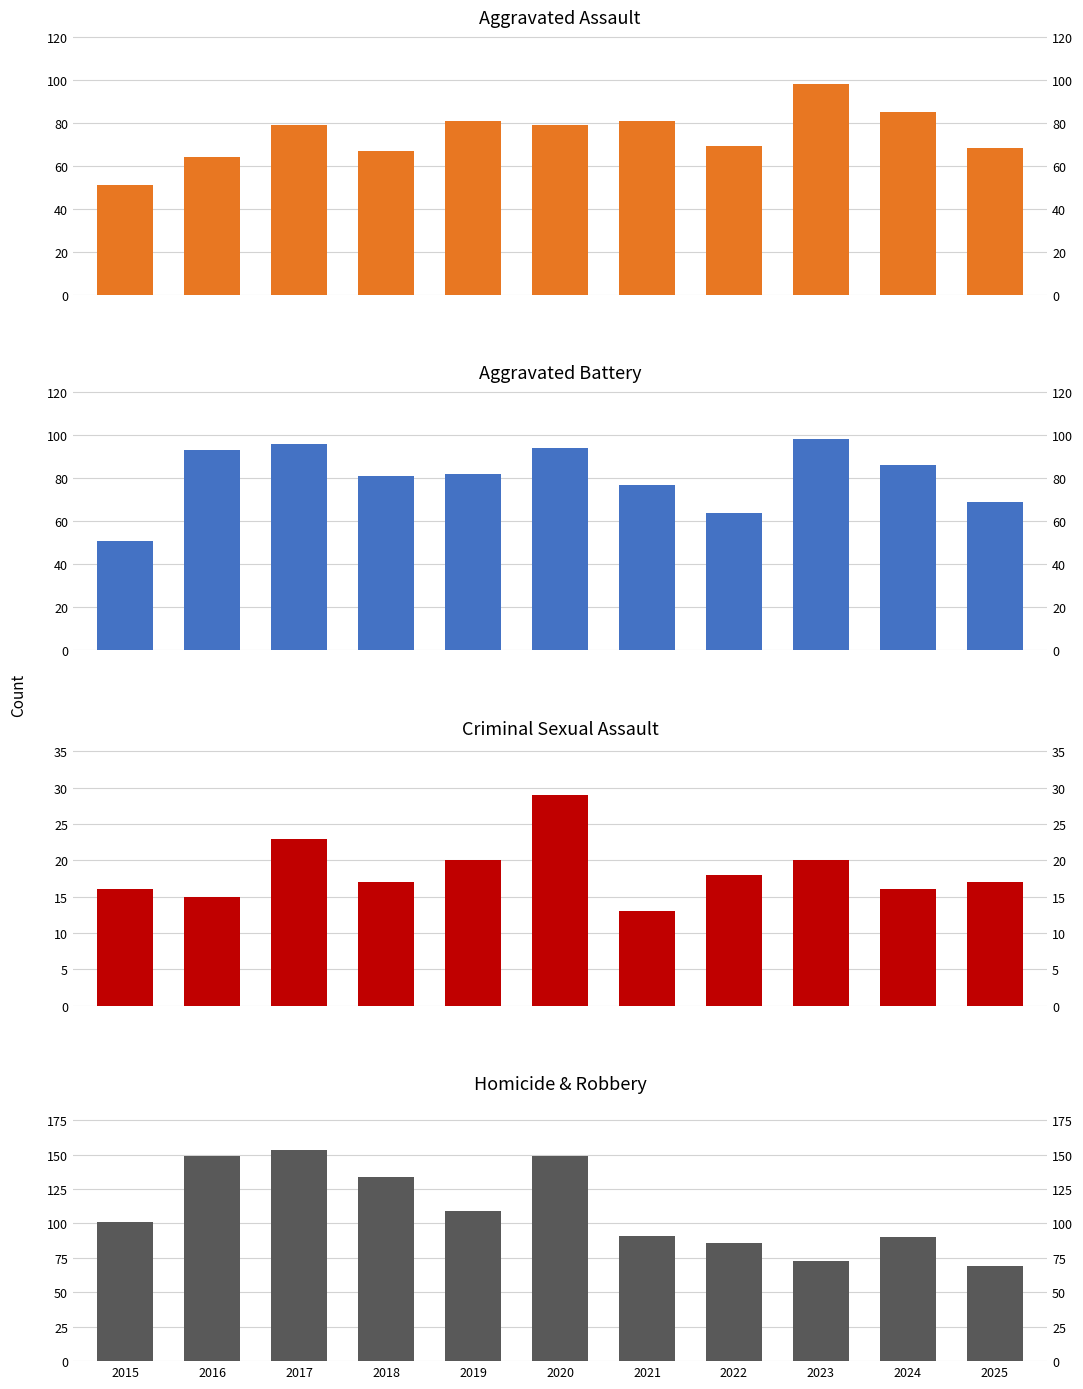

True or false: Robbery has a value of 101 at 2015.

True